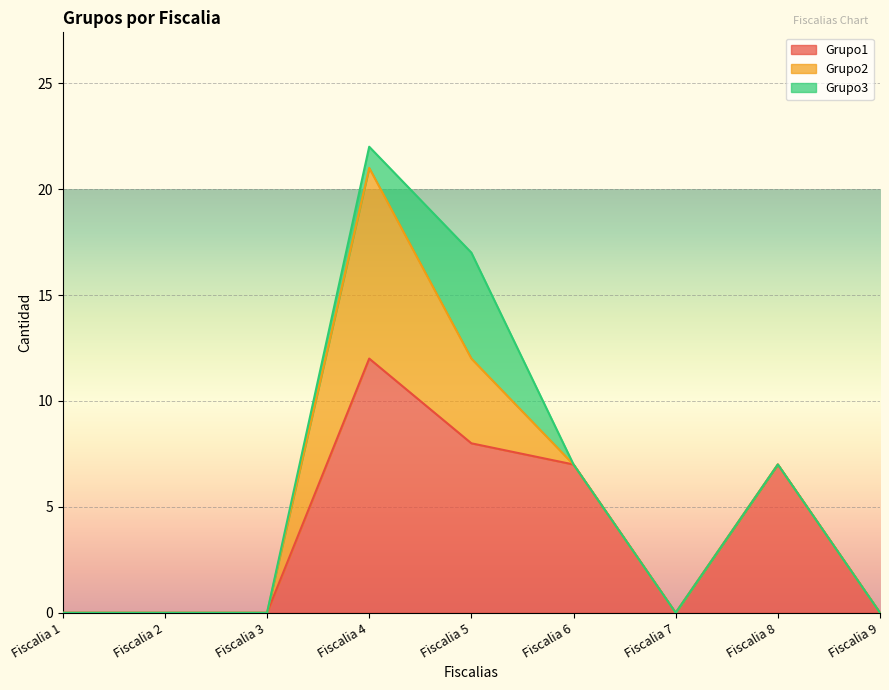

True or false: Grupo2 has a value of 5 at Fiscalia 8.

False